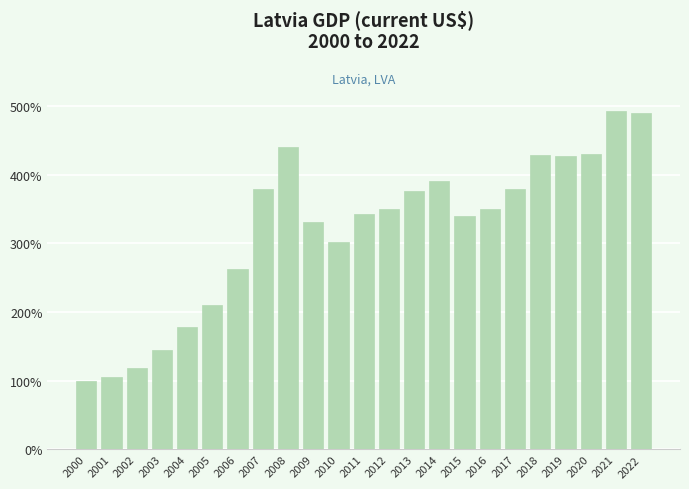

What is the greatest value displayed?

492.0